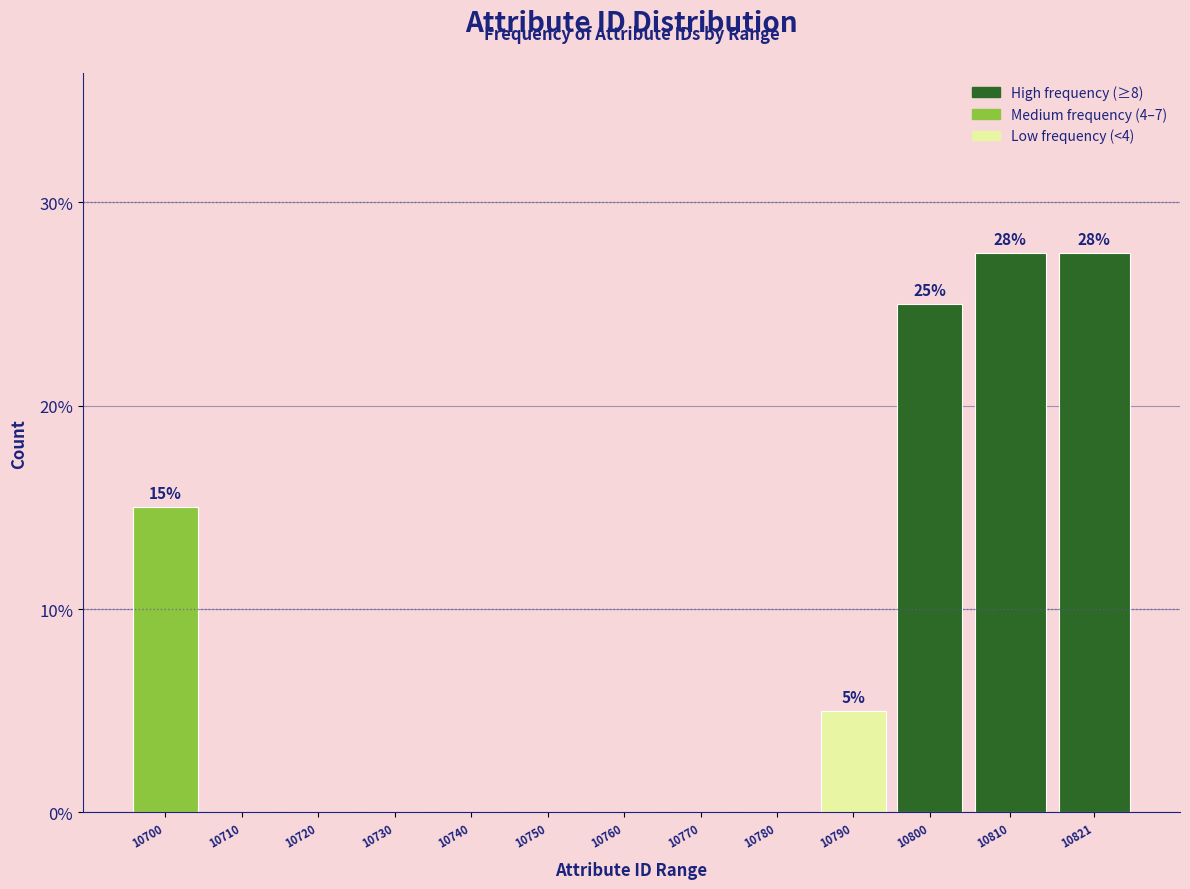

Reading right to left, what are all the values shown in this chart?

10821=27.5	10810=27.5	10800=25.0	10790=5.0	10780=0.0	10770=0.0	10760=0.0	10750=0.0	10740=0.0	10730=0.0	10720=0.0	10710=0.0	10700=15.0